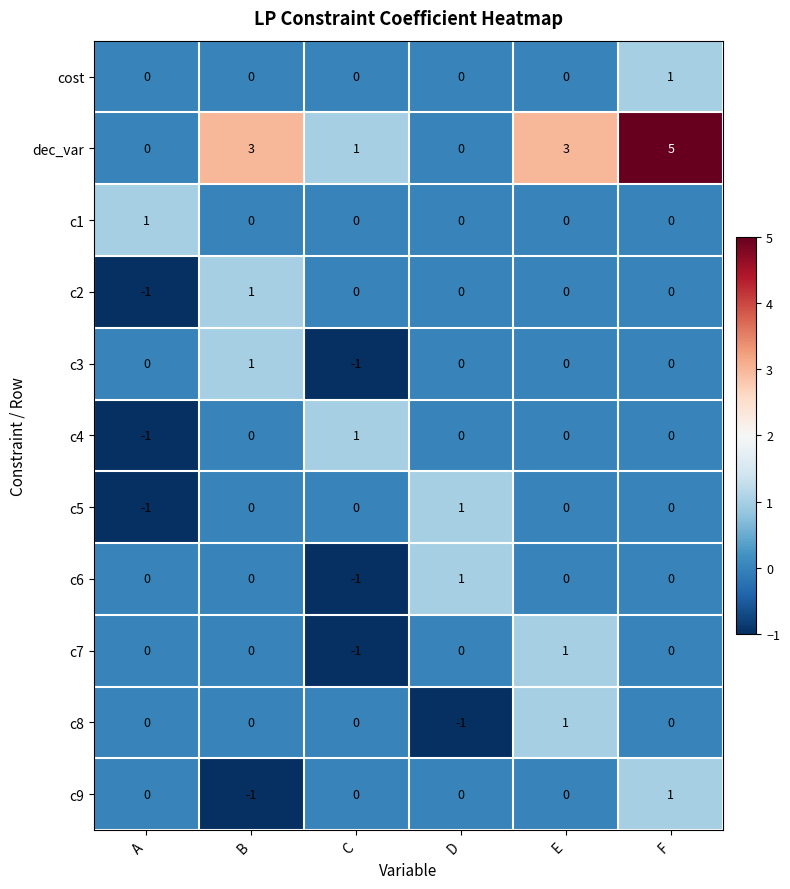

How many c5 values are between 0 and 1?

5